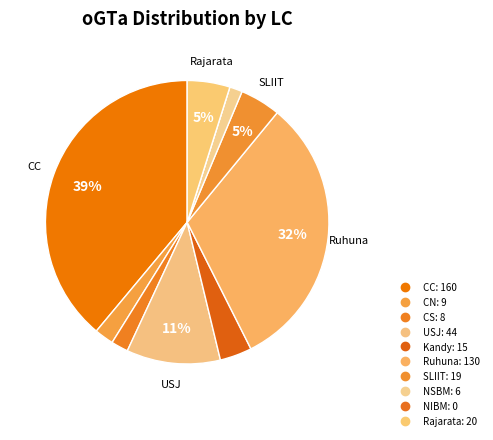

What is the change in value from CN to SLIIT?

+10